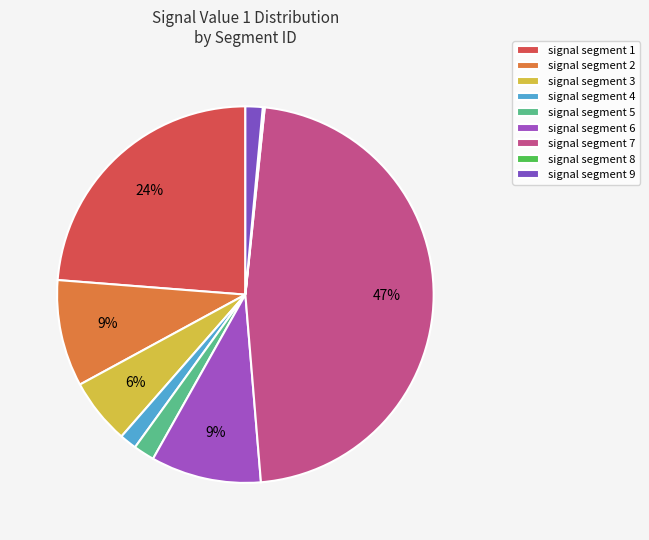

How many segments does this pie chart have?

9